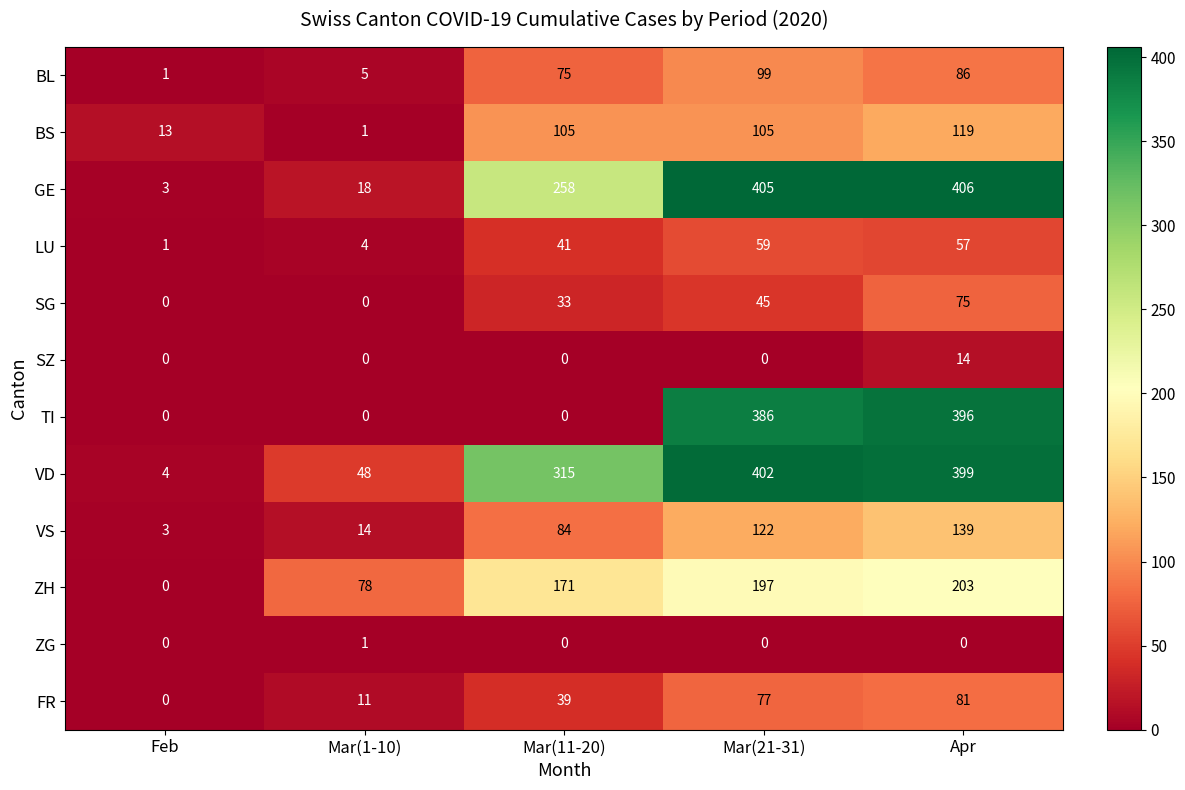

Rank the series by their maximum value, from lowest to highest.

ZG, SZ, LU, SG, FR, BL, BS, VS, ZH, TI, VD, GE